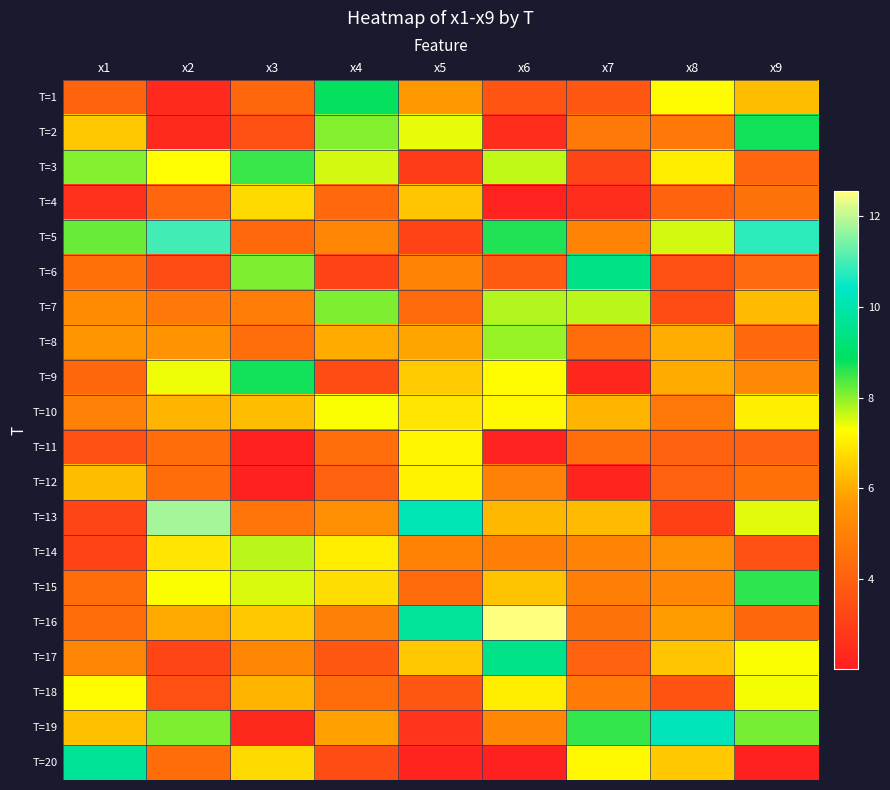

List the series in order of their peak value, highest first.

T=16, T=13, T=5, T=19, T=20, T=17, T=6, T=1, T=2, T=9, T=15, T=3, T=7, T=8, T=14, T=18, T=10, T=11, T=12, T=4